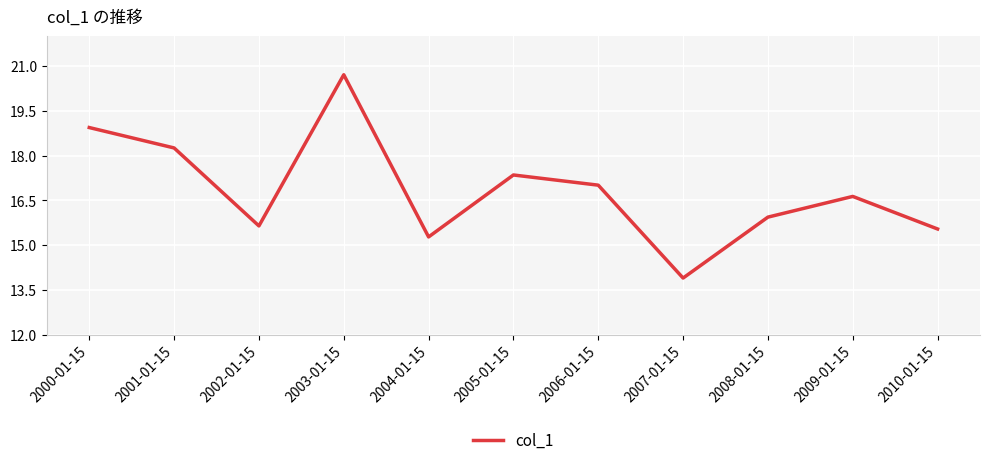

Which label corresponds to the largest value in the chart?

2003-01-15